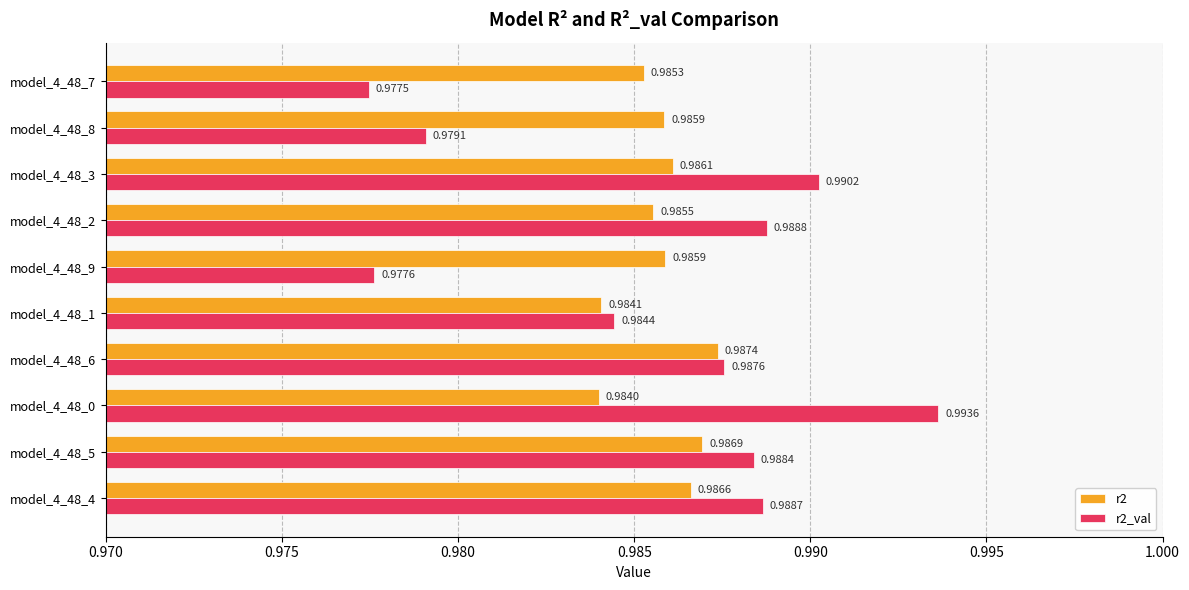

What is the sum of the r2 values at model_4_48_7 and model_4_48_6?

2.0